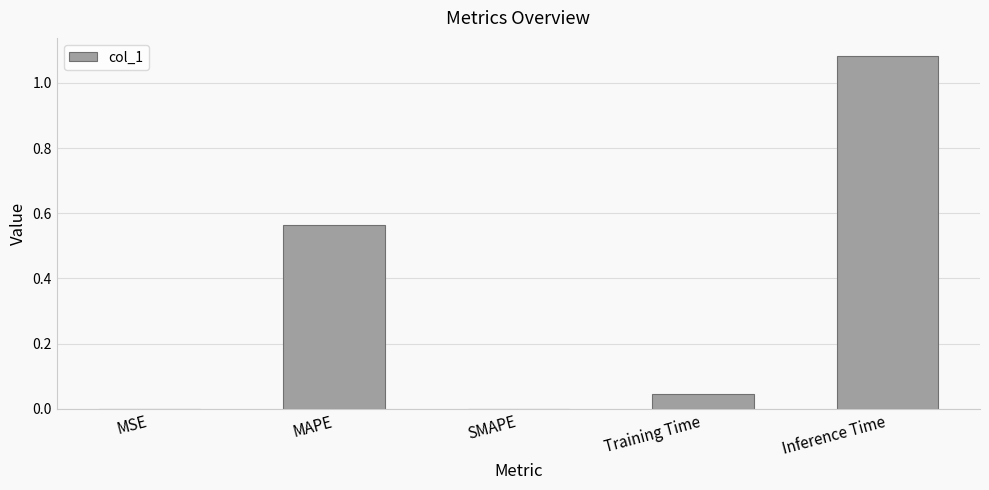

What is the sum of all values?

1.7